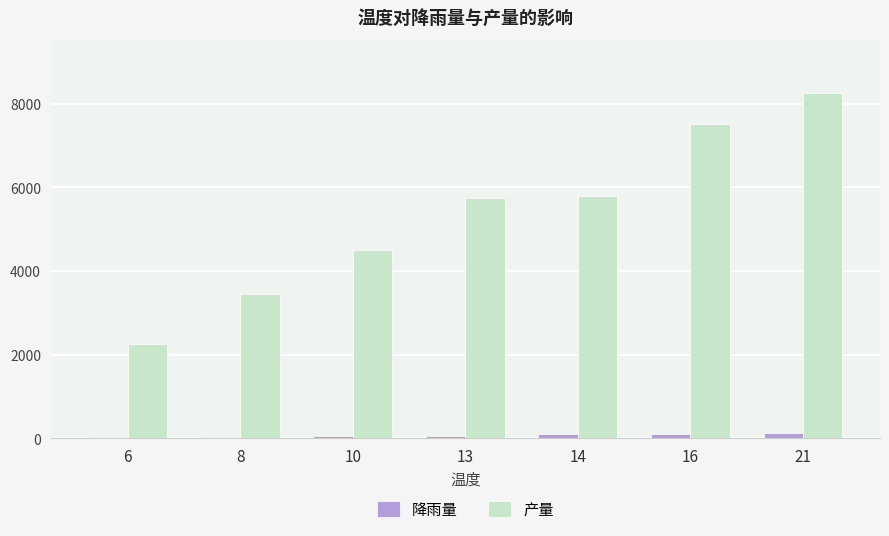

How many data points does each series have?

7